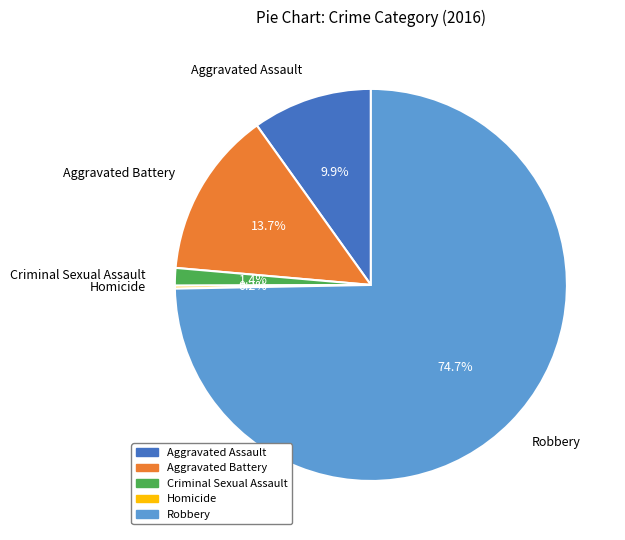

Does any single category account for the majority?

Yes